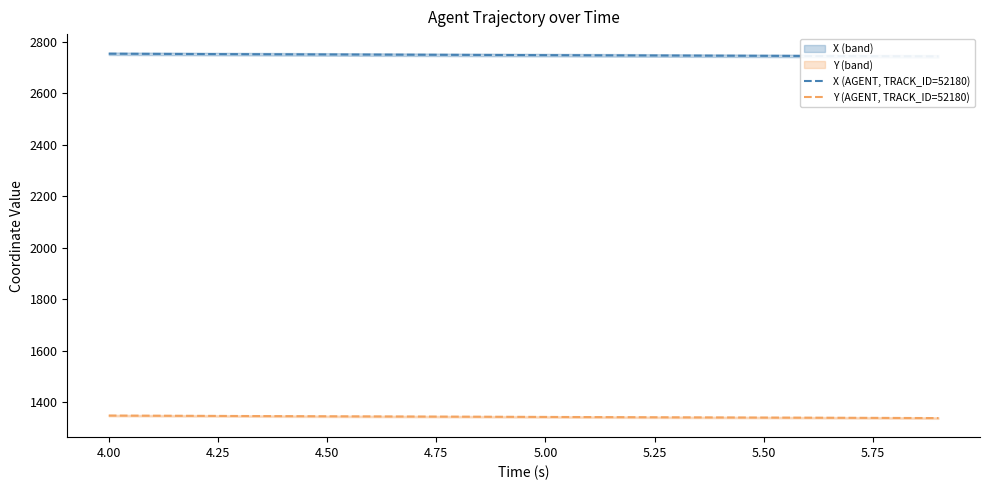

What is the minimum value for Y (AGENT, TRACK_ID=52180)?

1337.8